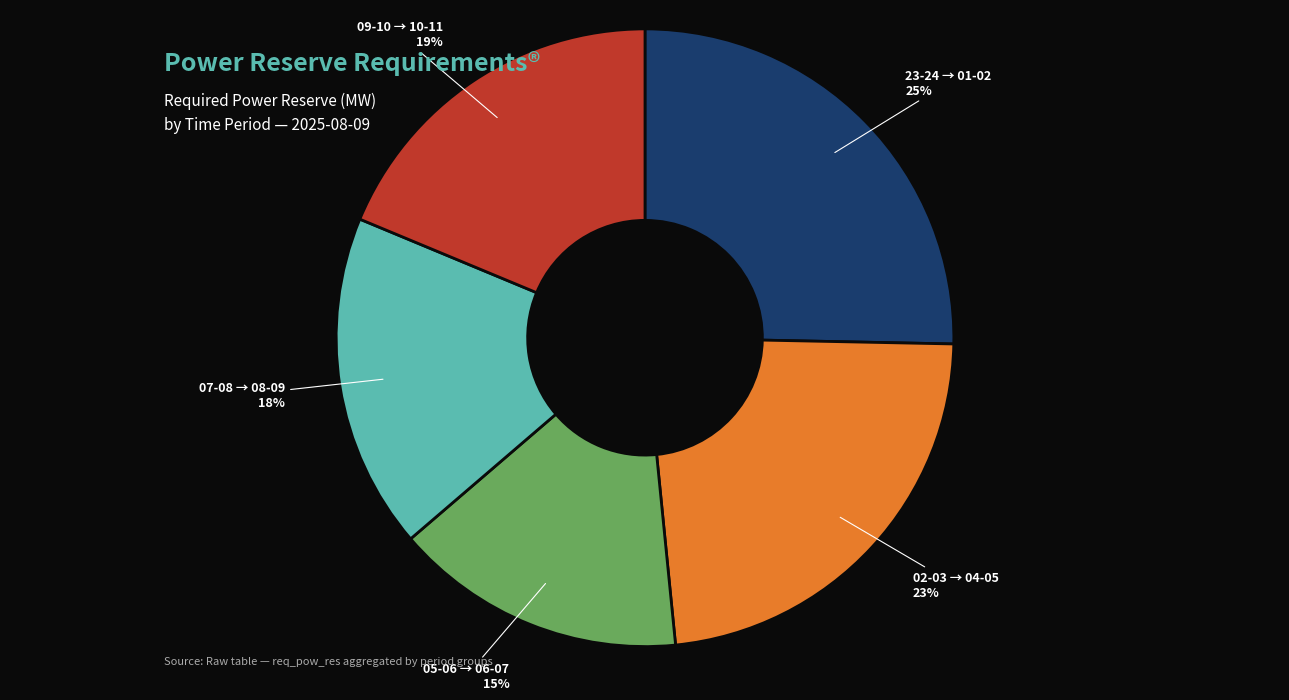

Is there any slice that represents more than half of the pie?

No